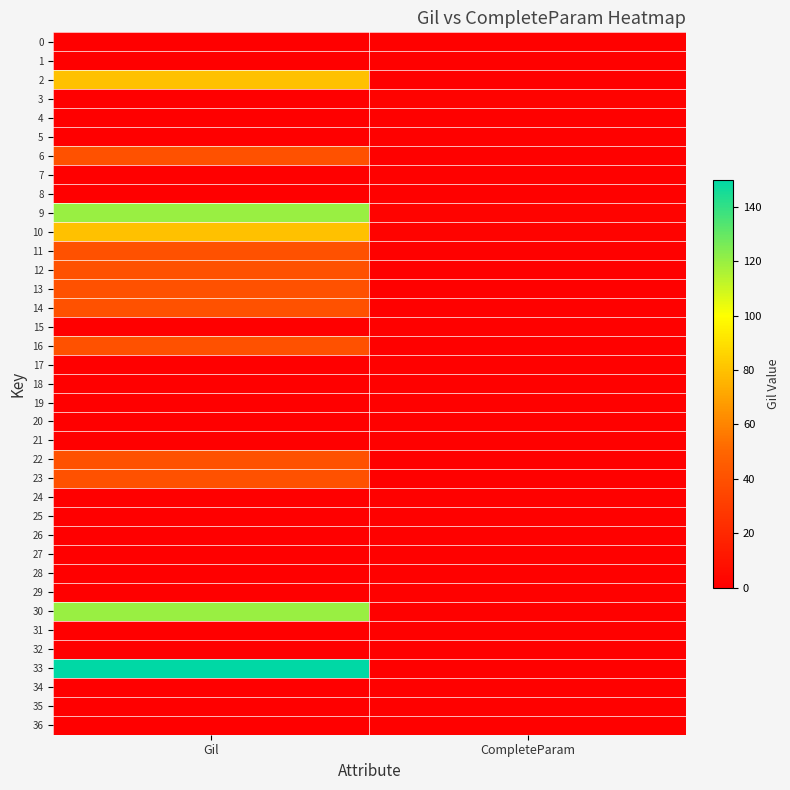

At Gil, list the series in order from largest to smallest.

33, 9, 30, 2, 10, 6, 11, 12, 13, 14, 16, 22, 23, 0, 1, 3, 4, 5, 7, 8, 15, 17, 18, 19, 20, 21, 24, 25, 26, 27, 28, 29, 31, 32, 34, 35, 36